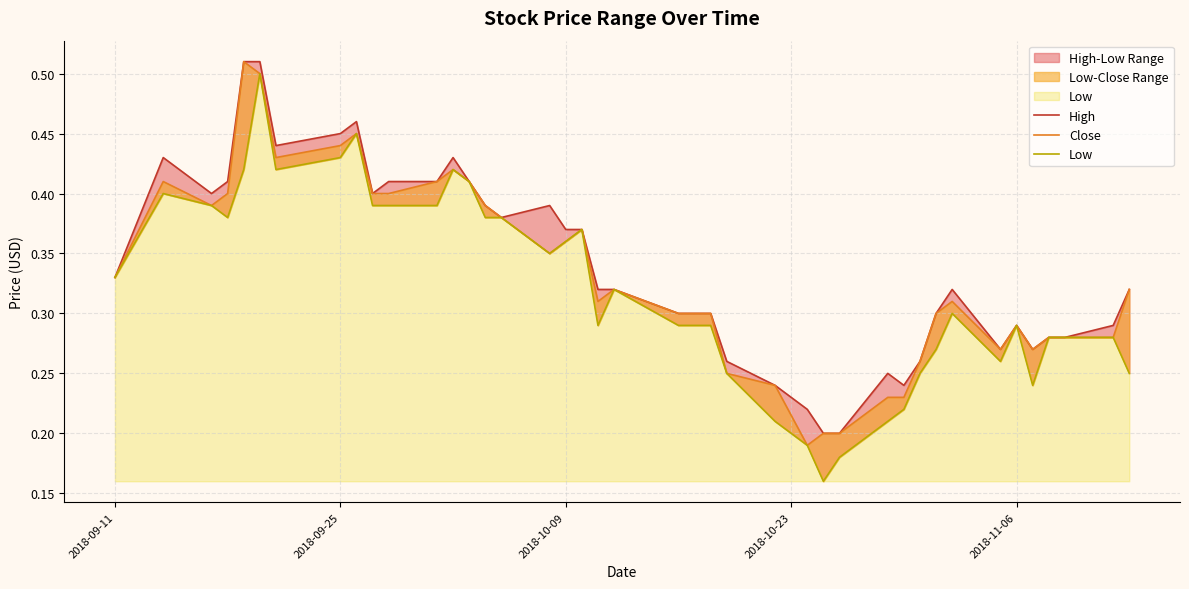

List the series in order of their peak value, lowest first.

Low, High, Close